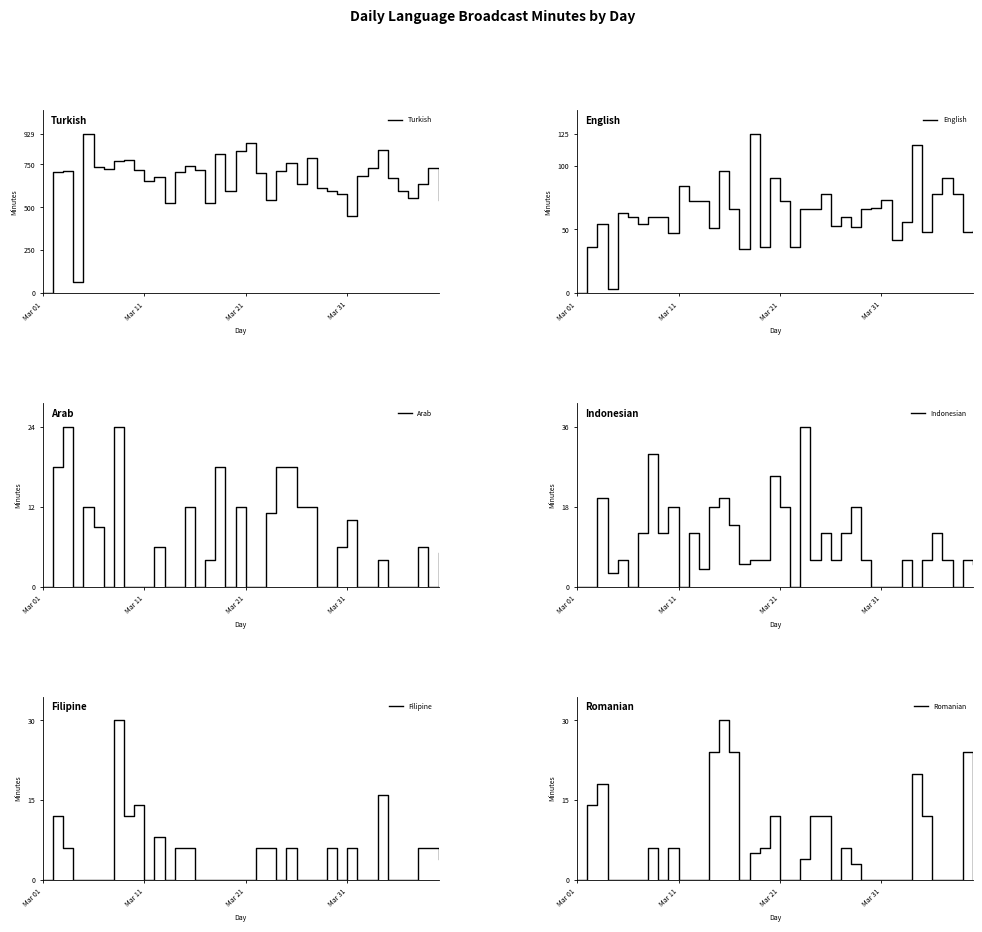

In Arab, how many points are lower than both neighbors (excluding endpoints)?

5